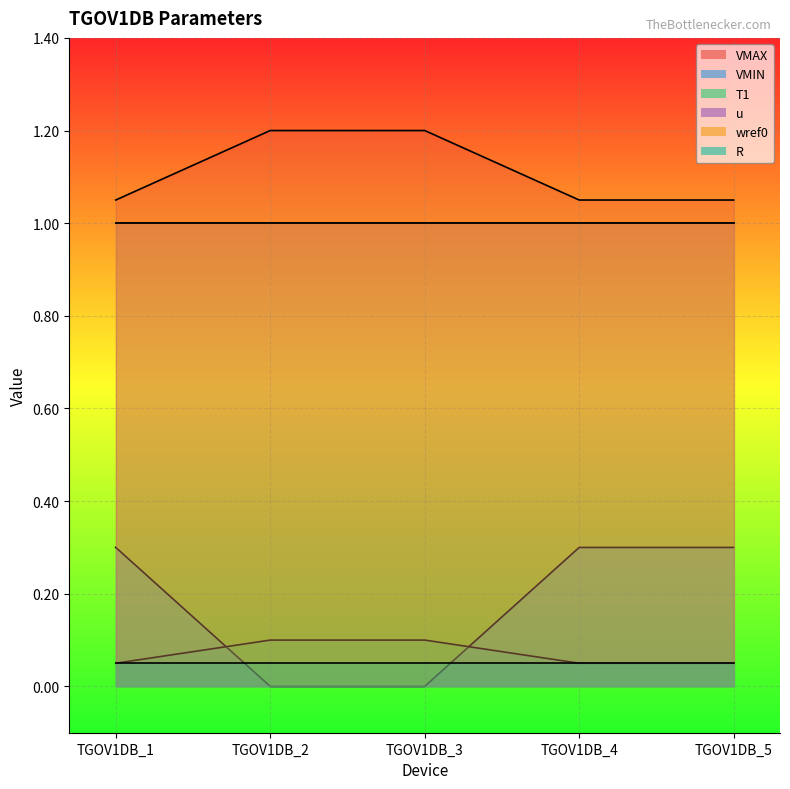

Between TGOV1DB_2 and TGOV1DB_3, which series saw the biggest shift?

VMAX